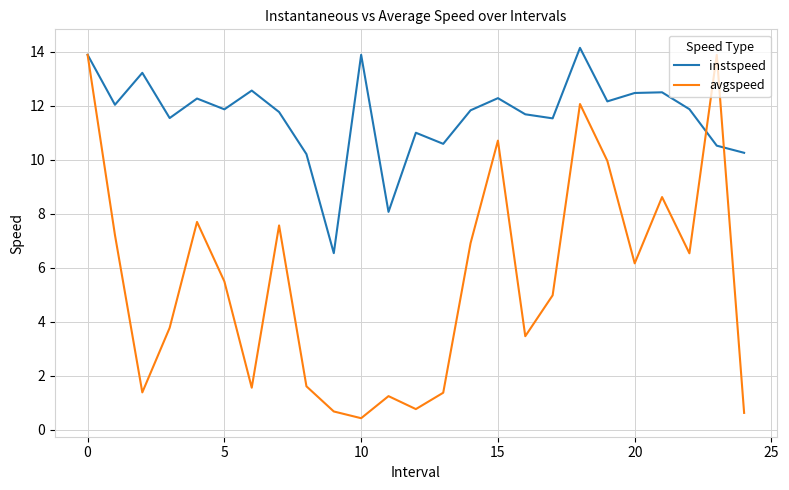

Which series has the largest range (max minus min)?

avgspeed